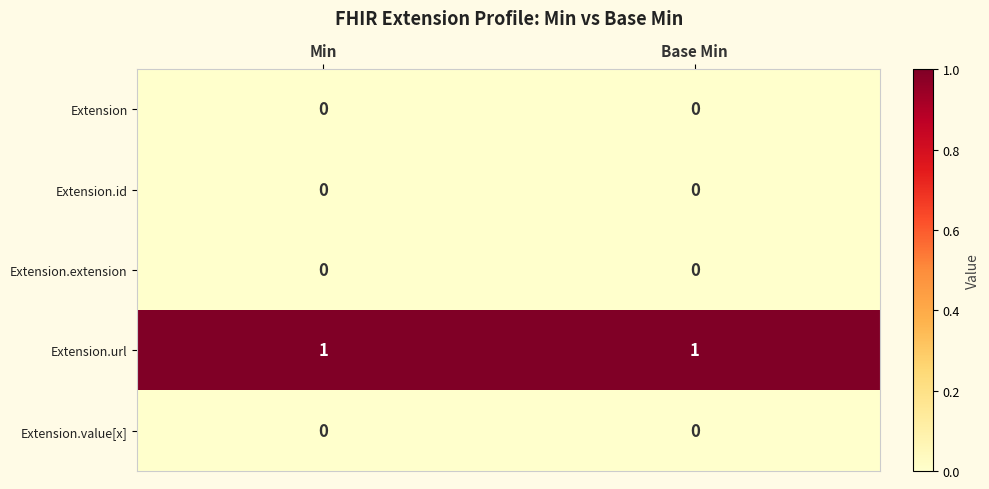

Which series has the largest total across all categories?

Extension.url